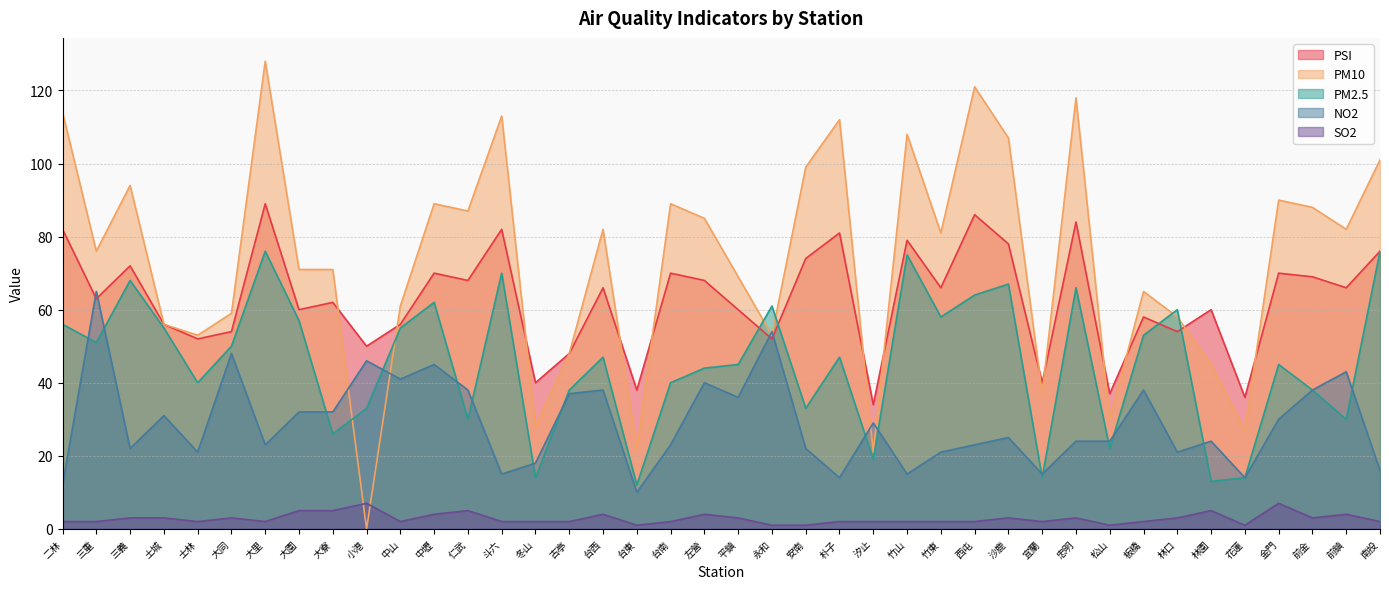

What is the difference between the second highest and second lowest values in the PM2.5 series?

63